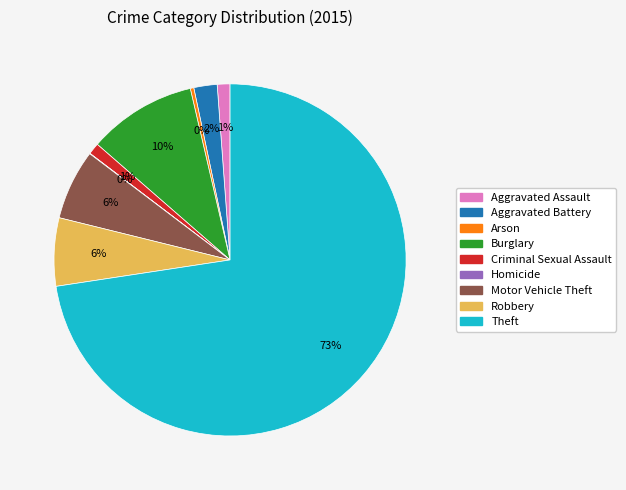

Is it true that Robbery is 6% of the pie?

True